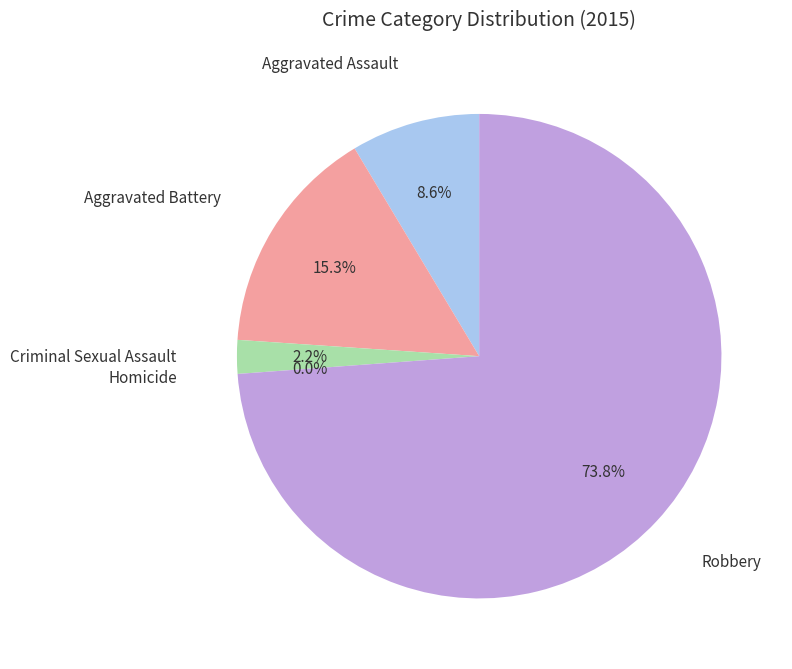

To the nearest percent, what percentage of the pie is Criminal Sexual Assault?

2%